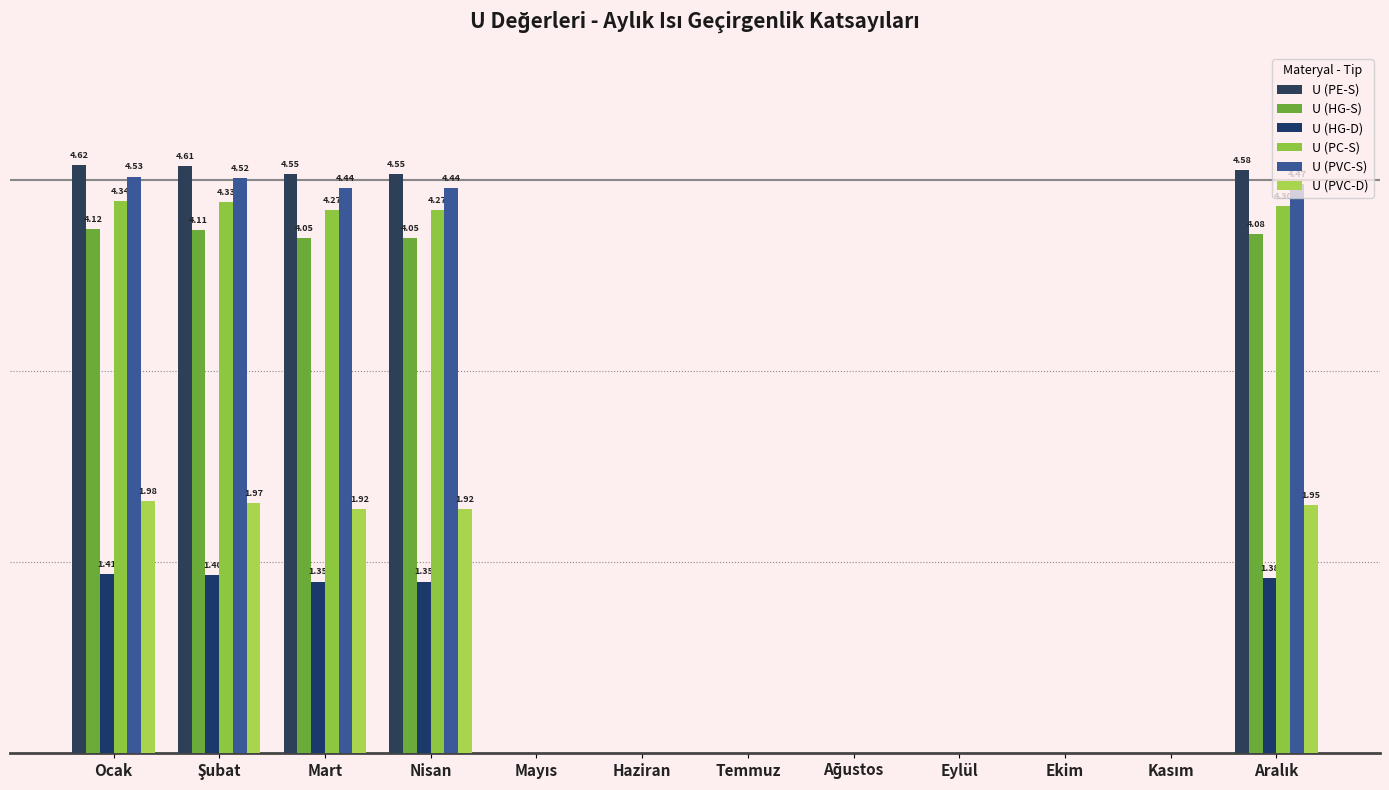

Reading left to right, extract all data points from this chart.

U (PE-S): Ocak=4.6	Şubat=4.6	Mart=4.5	Nisan=4.5	Mayıs=0.0	Haziran=0.0	Temmuz=0.0	Ağustos=0.0	Eylül=0.0	Ekim=0.0	Kasım=0.0	Aralık=4.6
U (HG-S): Ocak=4.1	Şubat=4.1	Mart=4.0	Nisan=4.0	Mayıs=0.0	Haziran=0.0	Temmuz=0.0	Ağustos=0.0	Eylül=0.0	Ekim=0.0	Kasım=0.0	Aralık=4.1
U (HG-D): Ocak=1.4	Şubat=1.4	Mart=1.4	Nisan=1.4	Mayıs=0.0	Haziran=0.0	Temmuz=0.0	Ağustos=0.0	Eylül=0.0	Ekim=0.0	Kasım=0.0	Aralık=1.4
U (PC-S): Ocak=4.3	Şubat=4.3	Mart=4.3	Nisan=4.3	Mayıs=0.0	Haziran=0.0	Temmuz=0.0	Ağustos=0.0	Eylül=0.0	Ekim=0.0	Kasım=0.0	Aralık=4.3
U (PVC-S): Ocak=4.5	Şubat=4.5	Mart=4.4	Nisan=4.4	Mayıs=0.0	Haziran=0.0	Temmuz=0.0	Ağustos=0.0	Eylül=0.0	Ekim=0.0	Kasım=0.0	Aralık=4.5
U (PVC-D): Ocak=2.0	Şubat=2.0	Mart=1.9	Nisan=1.9	Mayıs=0.0	Haziran=0.0	Temmuz=0.0	Ağustos=0.0	Eylül=0.0	Ekim=0.0	Kasım=0.0	Aralık=1.9